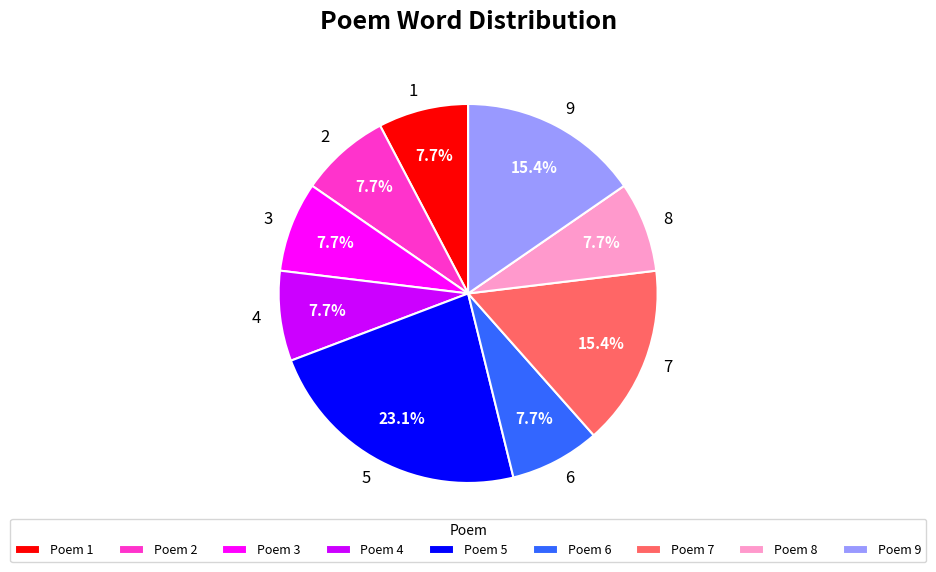

What percentage is the 1 slice, to the nearest percent?

8%